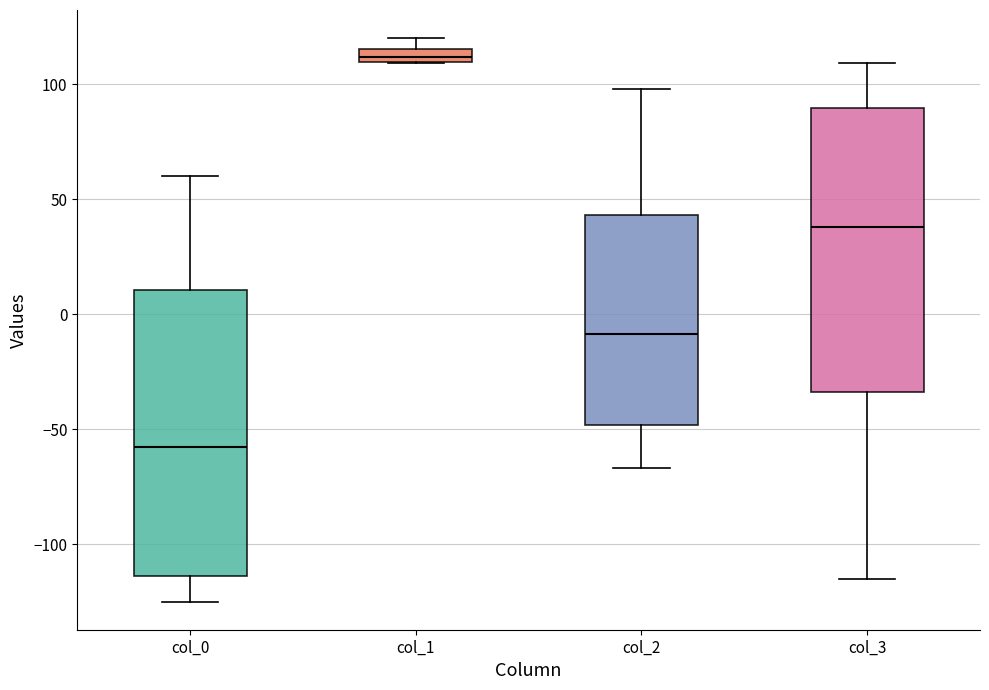

Which box has the lowest median line?

col_0